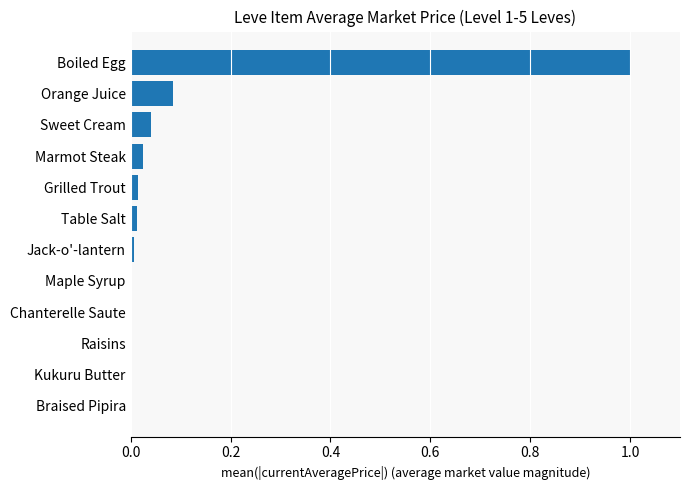

What is the sum of all values?

1.2